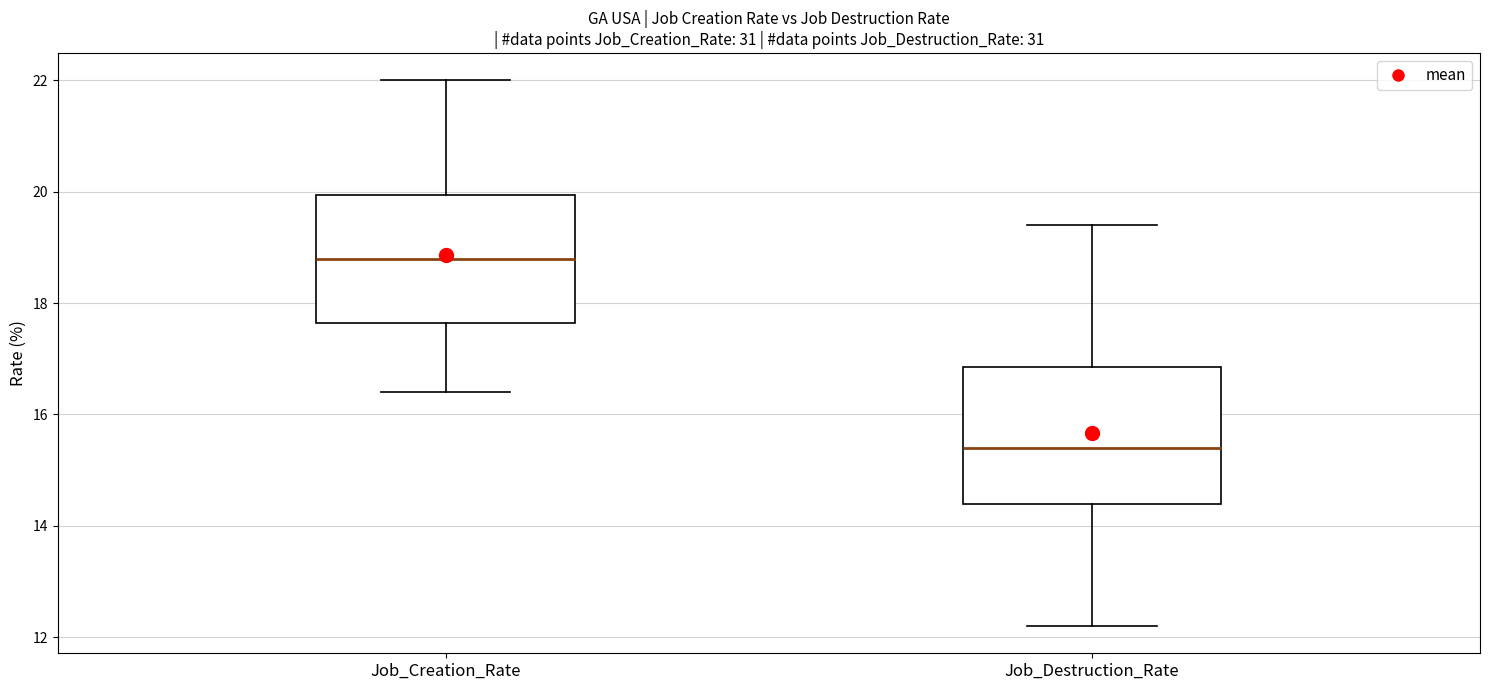

Reading left to right, read every box against the y-axis: the position of its median line, the range the box covers, and the ends of its whiskers. The values are not printed on the chart, so give them approximately, as read against the axis.

Job_Creation_Rate: median 18.8, box 17.6 to 20.0, whiskers 16.4 to 22.0
Job_Destruction_Rate: median 15.4, box 14.4 to 16.8, whiskers 12.2 to 19.4